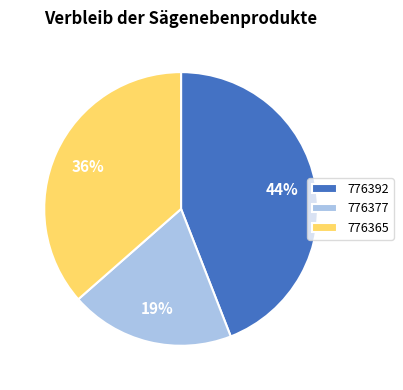

True or false: 776392 accounts for 44% of the total.

True